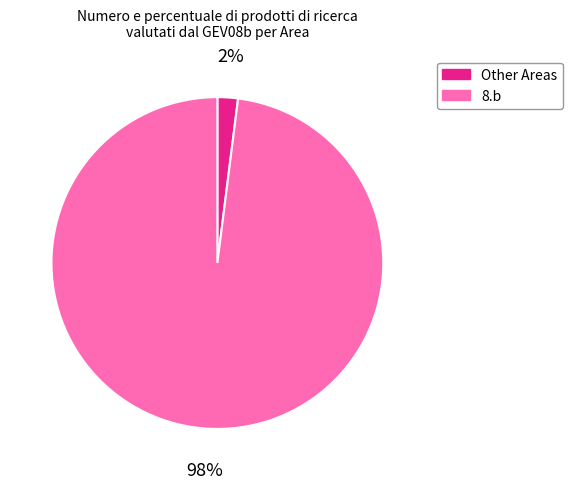

To the nearest percent, what is the difference between the largest and smallest slice percentages?

96%